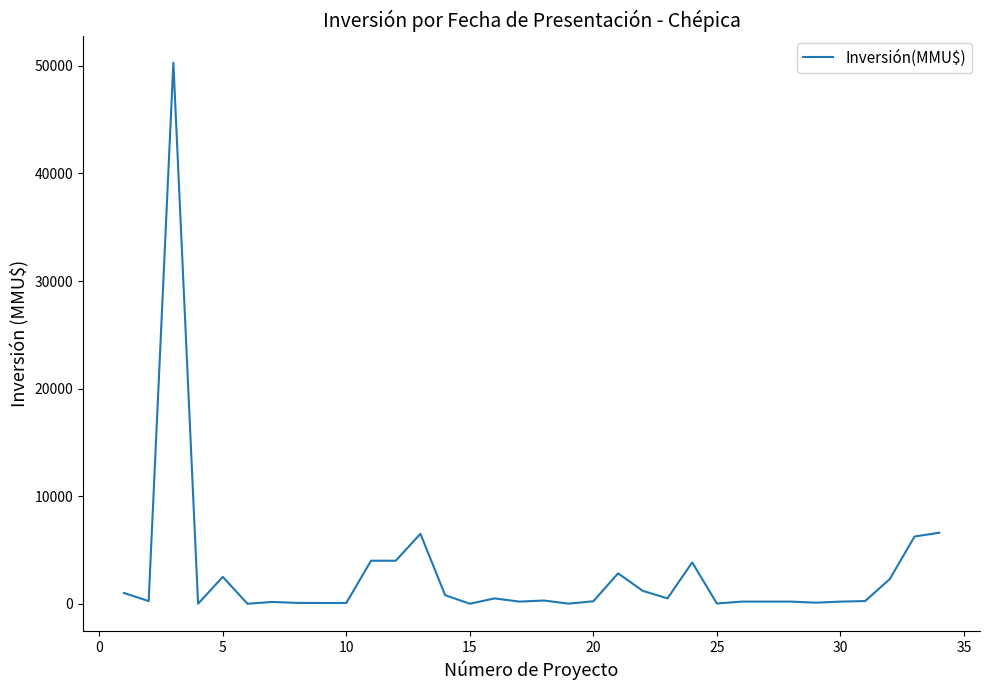

What is the difference between the maximum and minimum values?

50300